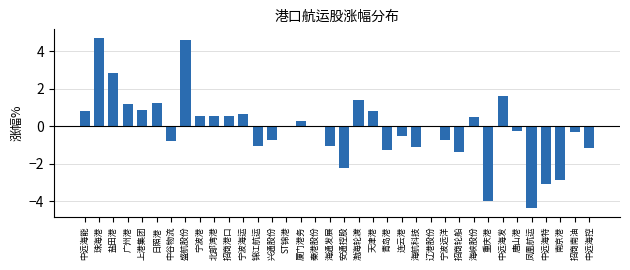

Is it true that the value at 上港集团 is 0.9?

True